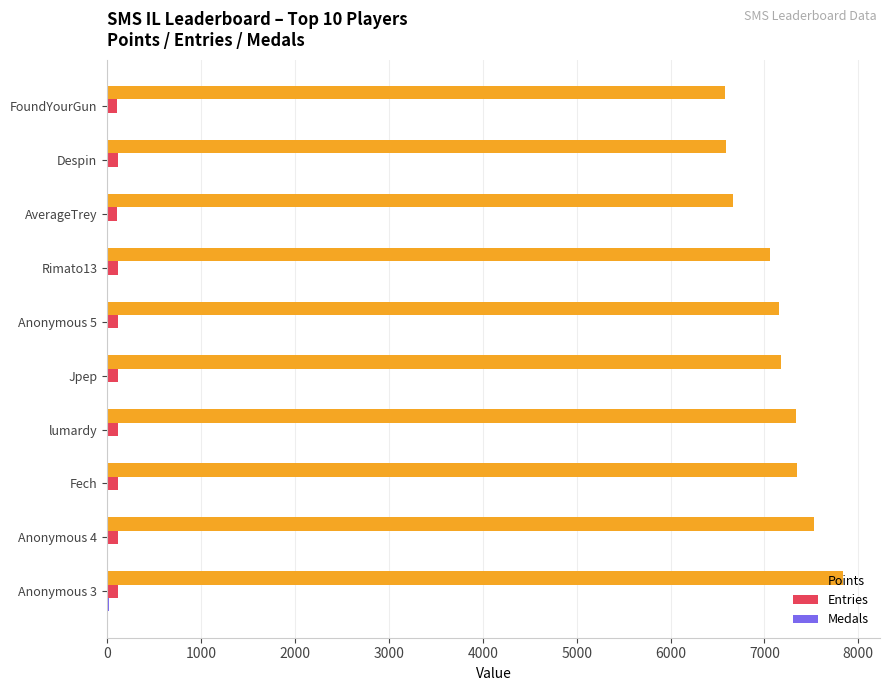

At which category does the chart reach its peak across all series?

Anonymous 3